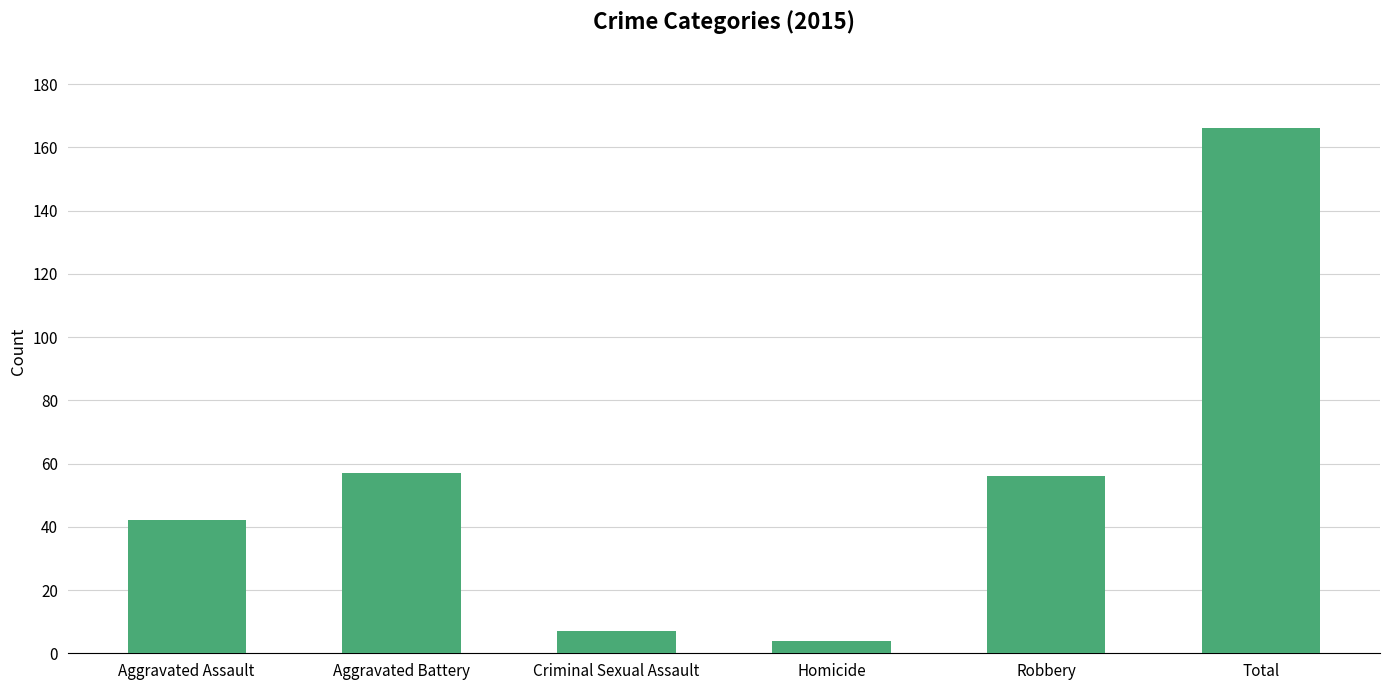

The value at Aggravated Battery is 101. True or false?

False